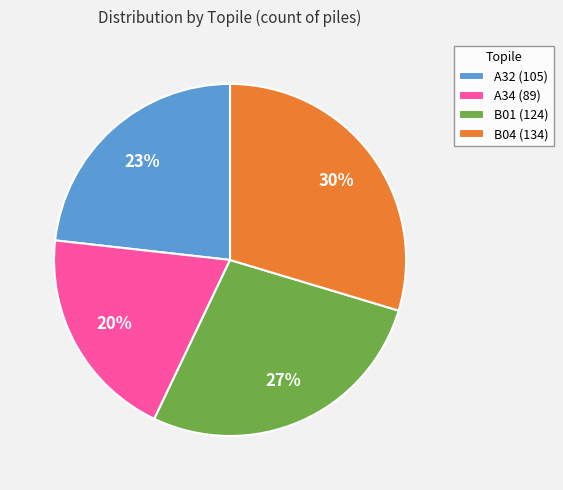

Which slice is the largest?

B04